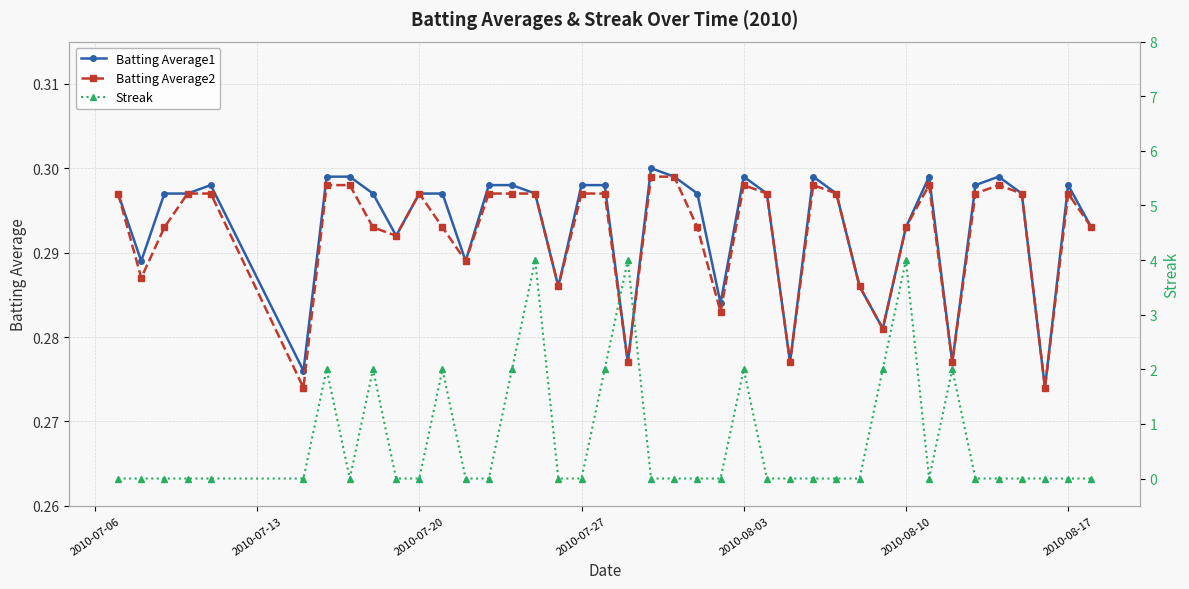

True or false: Batting Average1 has more than 1 interior local peaks.

True